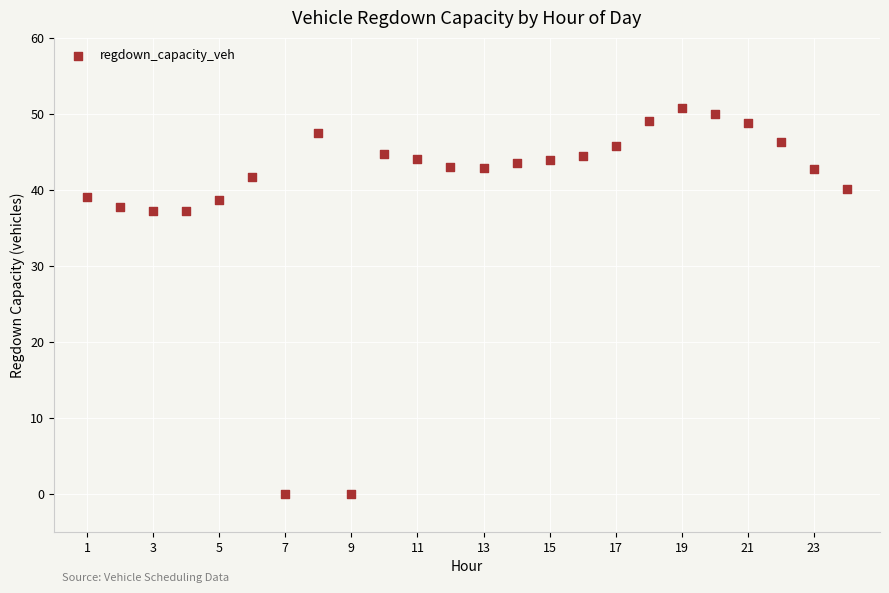

What is the range of Y values (max minus min)?

50.7